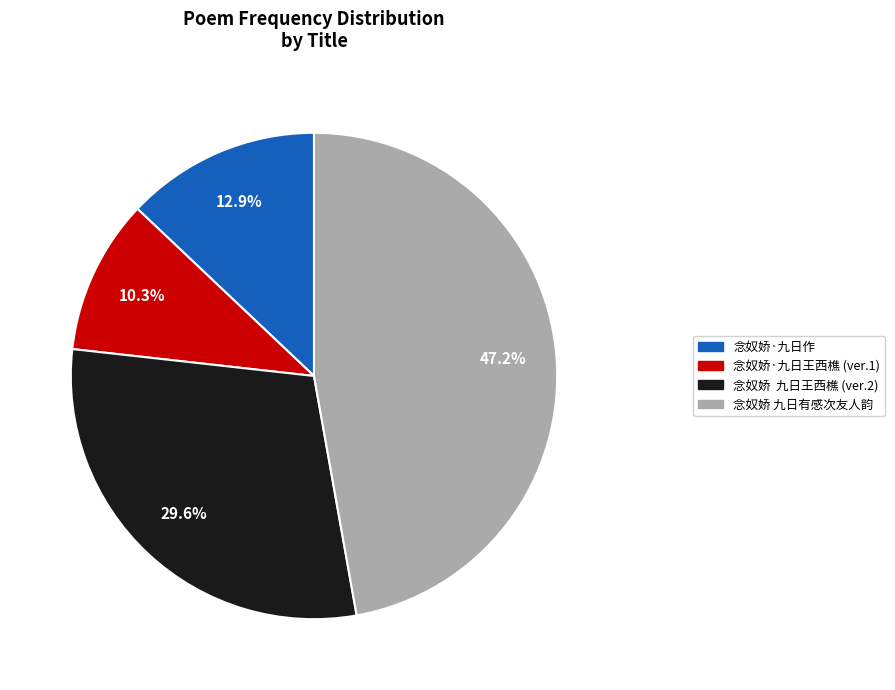

Is there a majority slice in this chart?

No